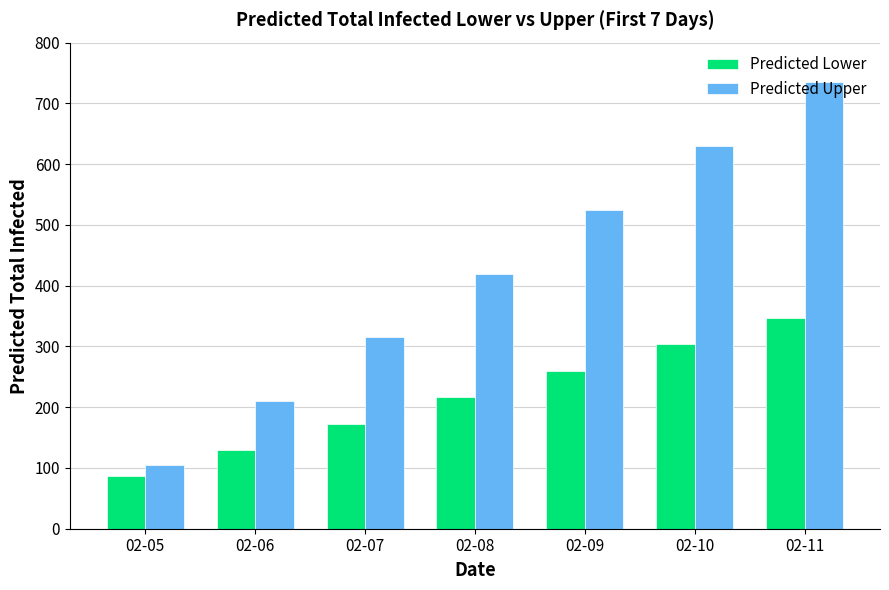

At how many categories does at least one series exceed 442?

3